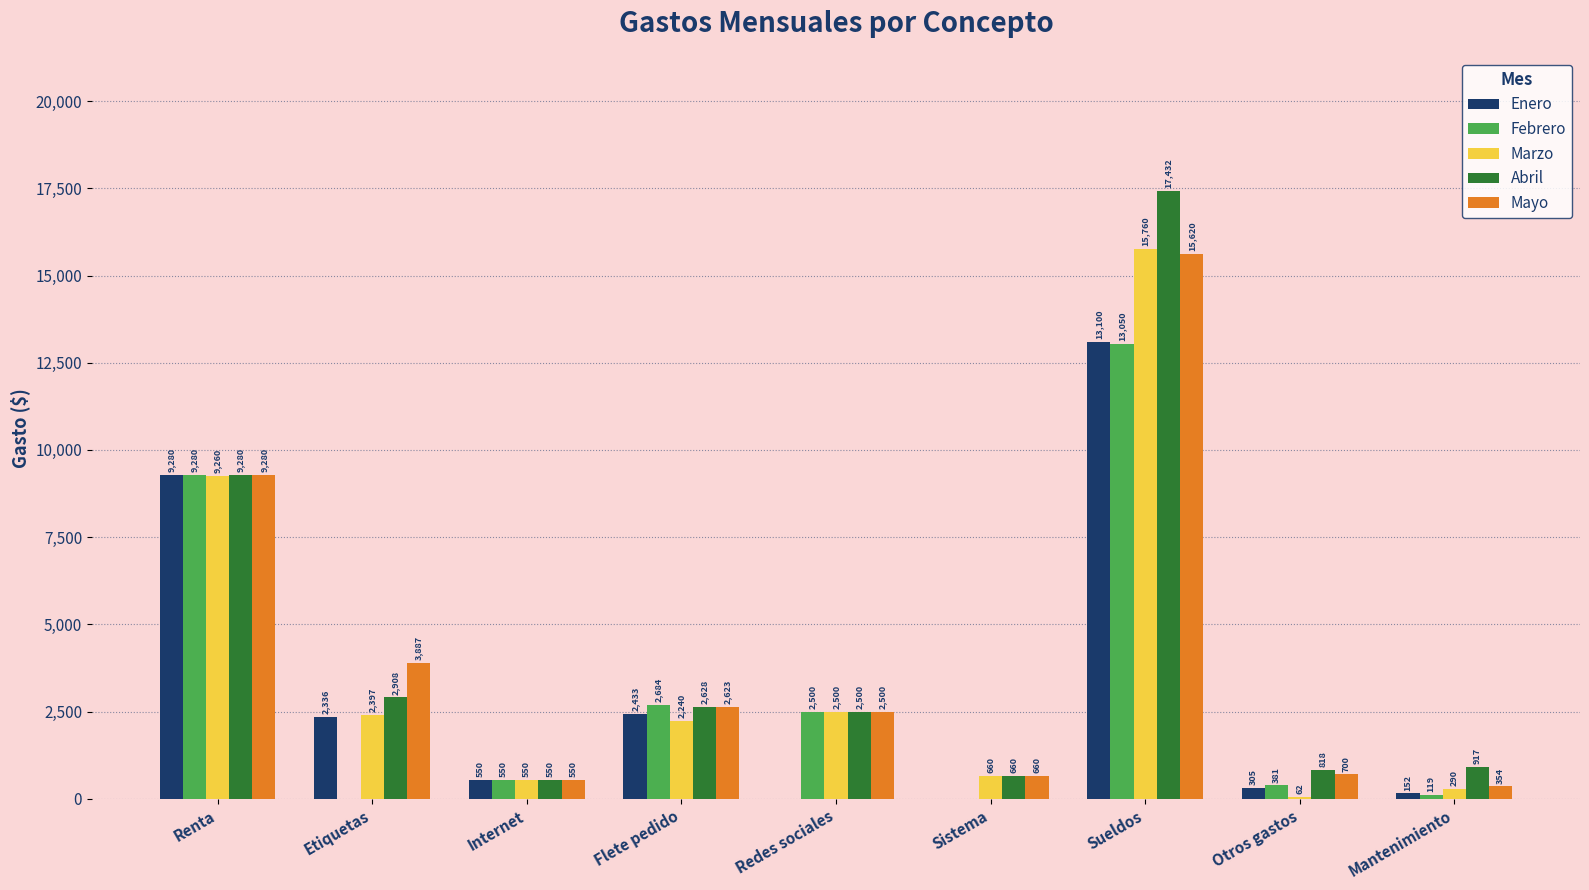

Where is Marzo nearest to the value 7911?

Renta